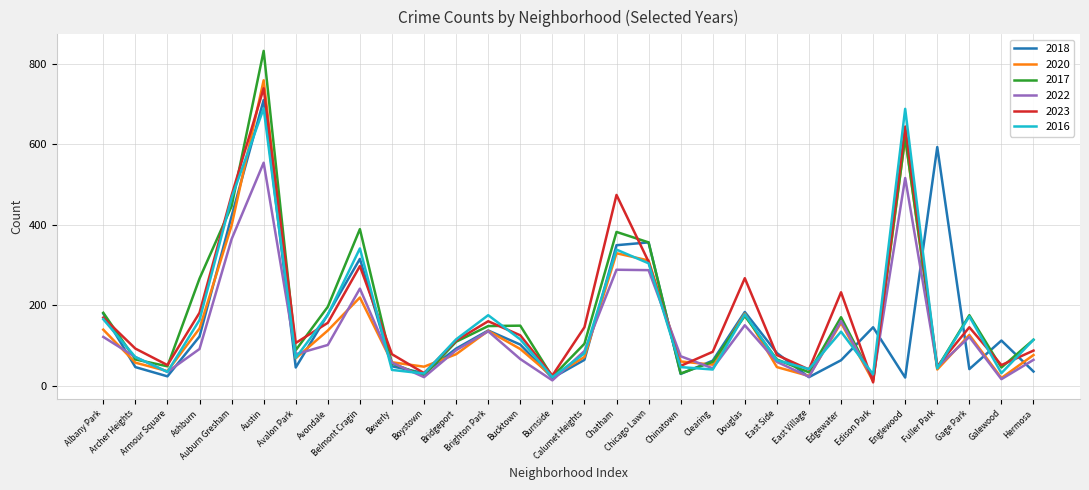

The value of 2020 at Beverly is 98. True or false?

False